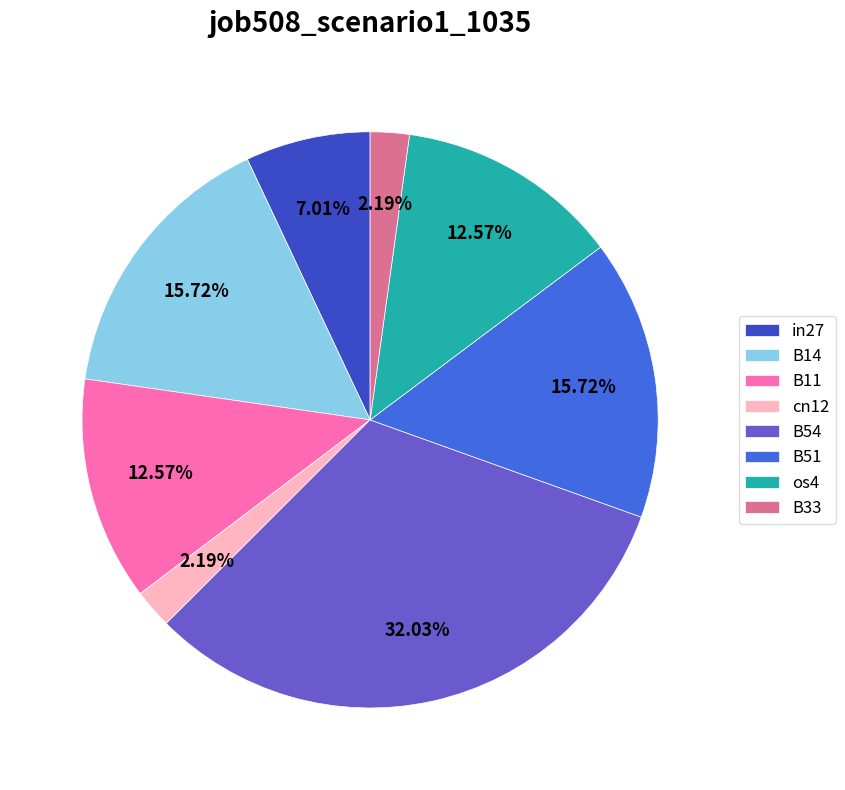

To the nearest percent, what percentage of the pie is os4?

13%